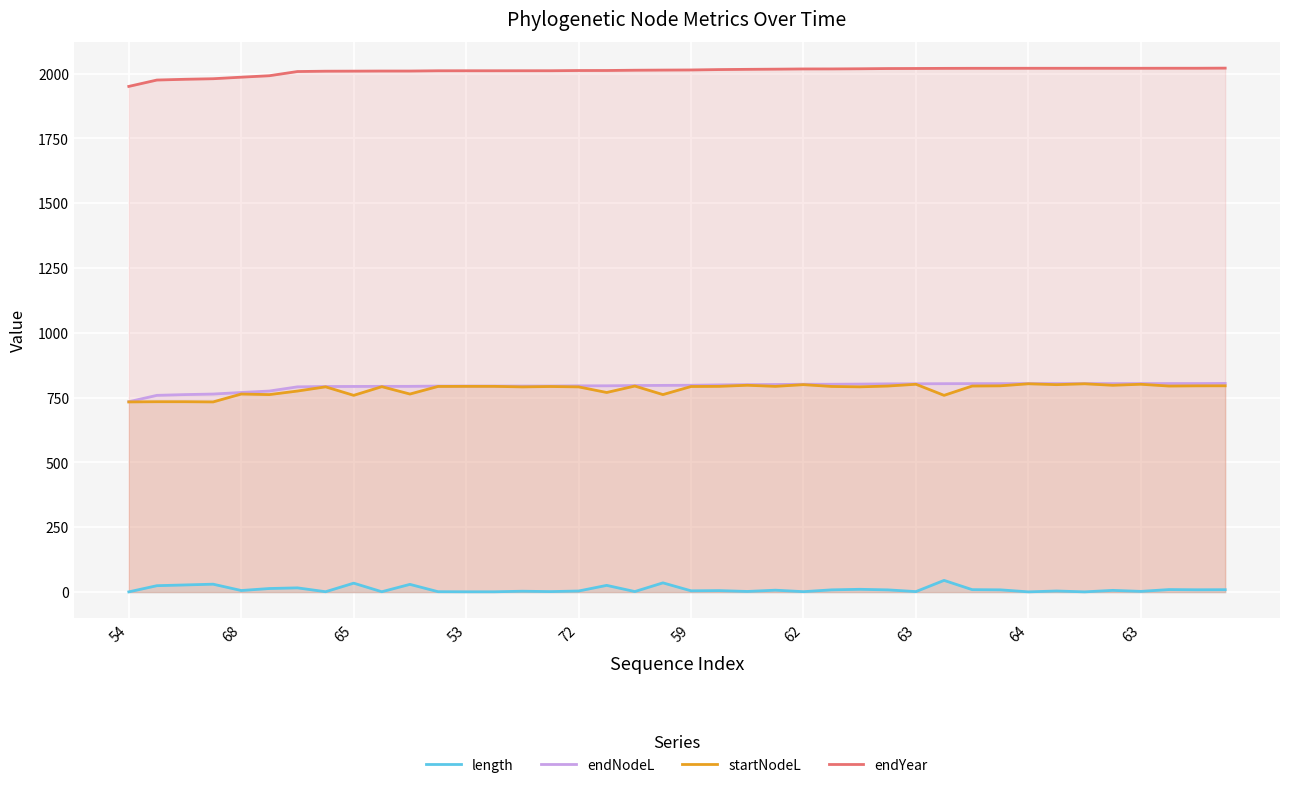

True or false: endYear has more than 0 interior local peaks.

False